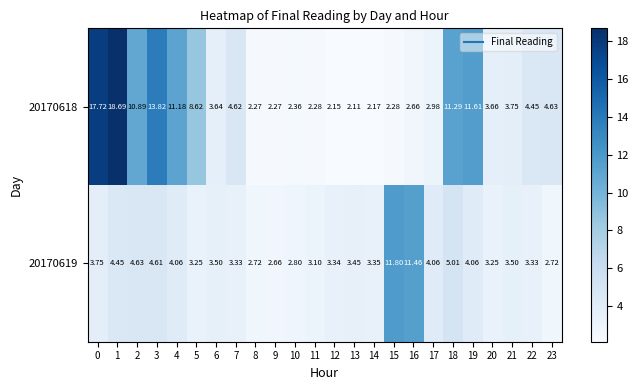

Is the value of 20170618 at 17 greater than the value of 20170619 at 16?

No